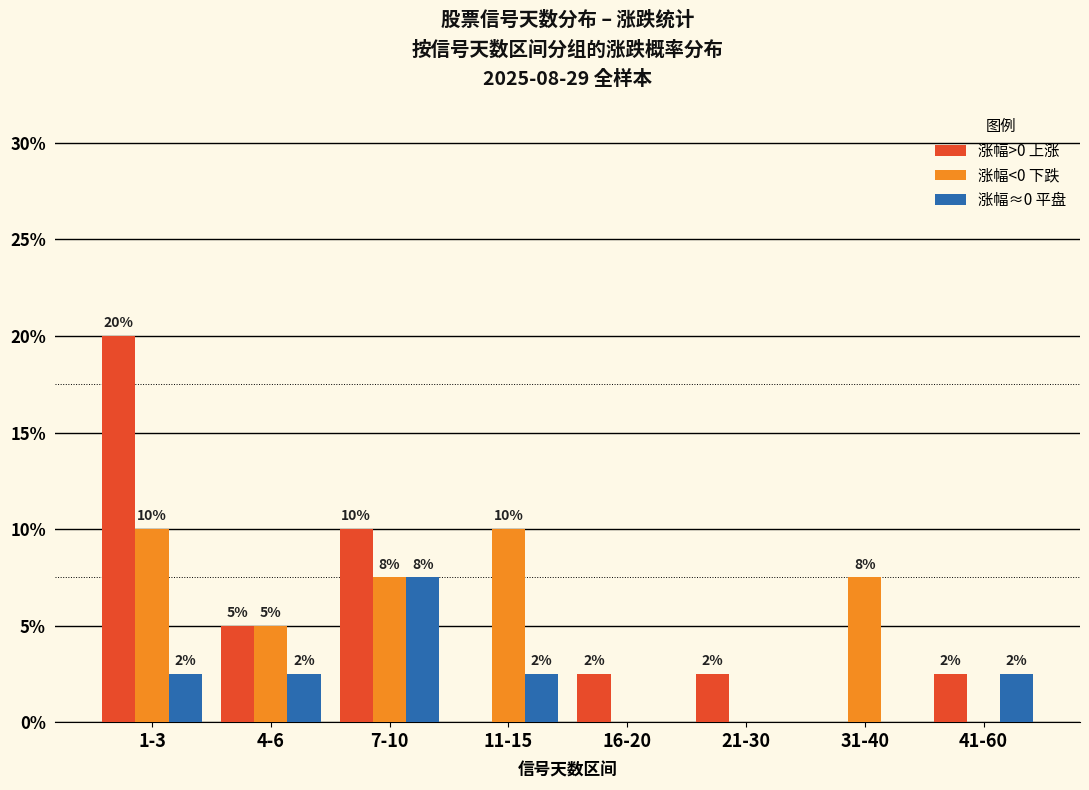

What are all the series names shown in the legend?

涨幅>0 上涨, 涨幅<0 下跌, 涨幅≈0 平盘